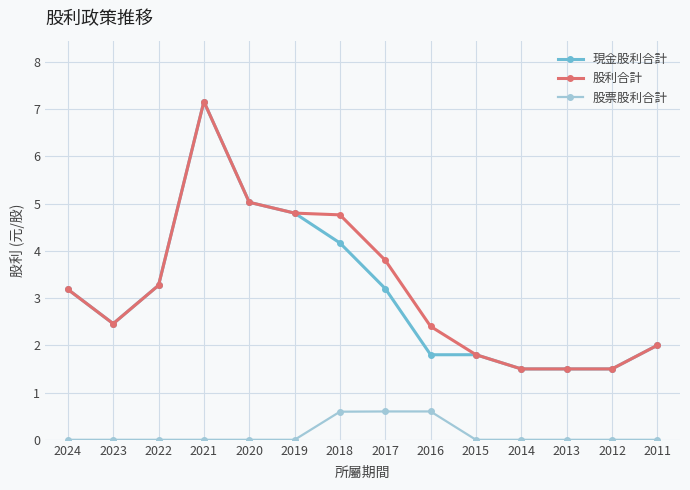

Where is the first local minimum for 股利合計?

2023